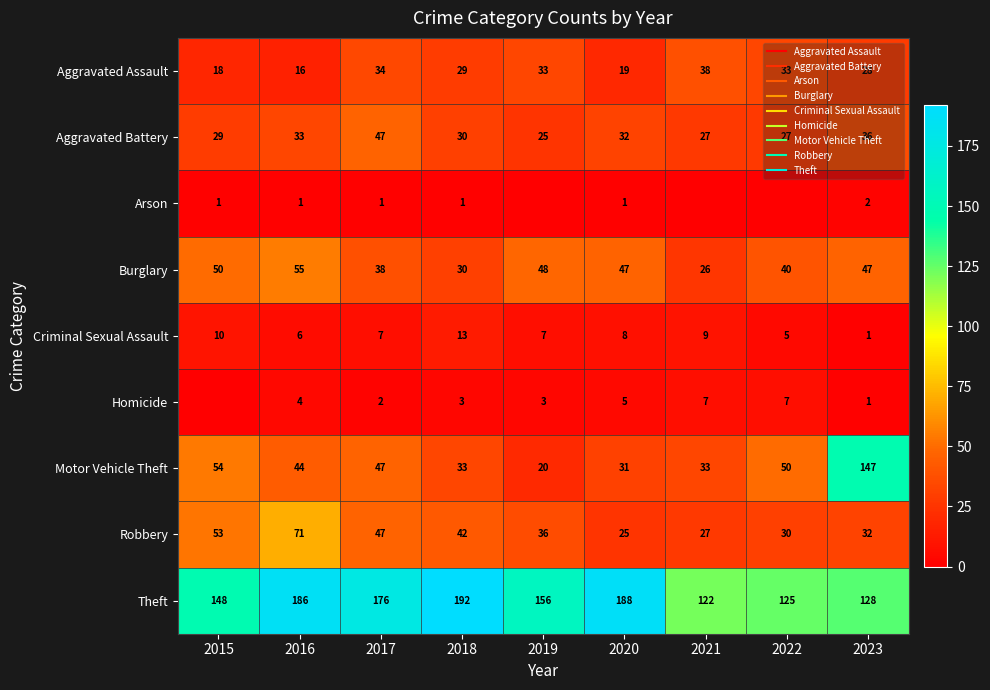

What is the total value across all series at 2015?

363